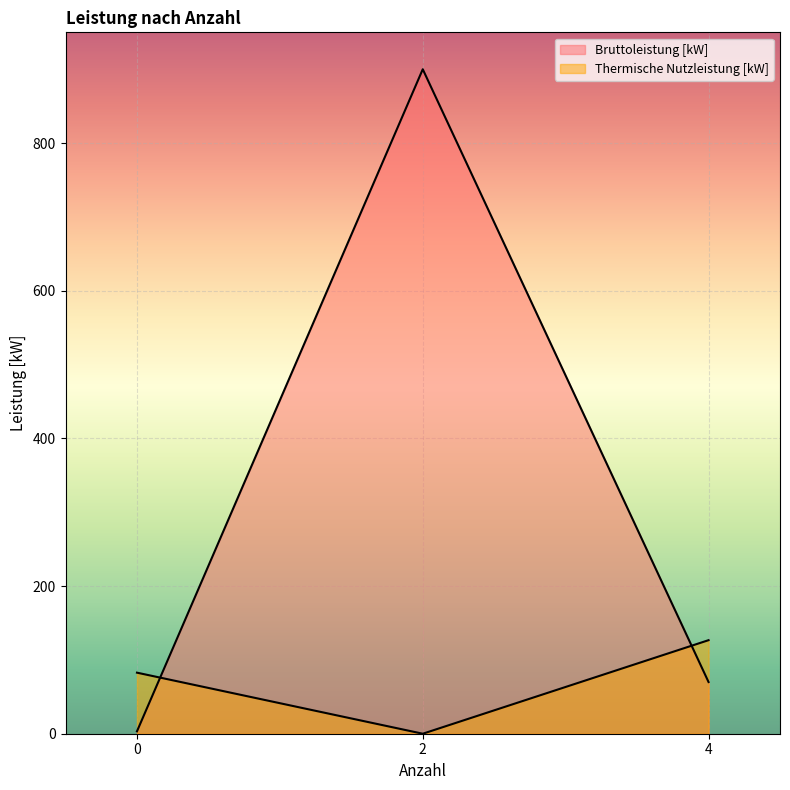

What is the maximum value for Bruttoleistung [kW]?

900.0